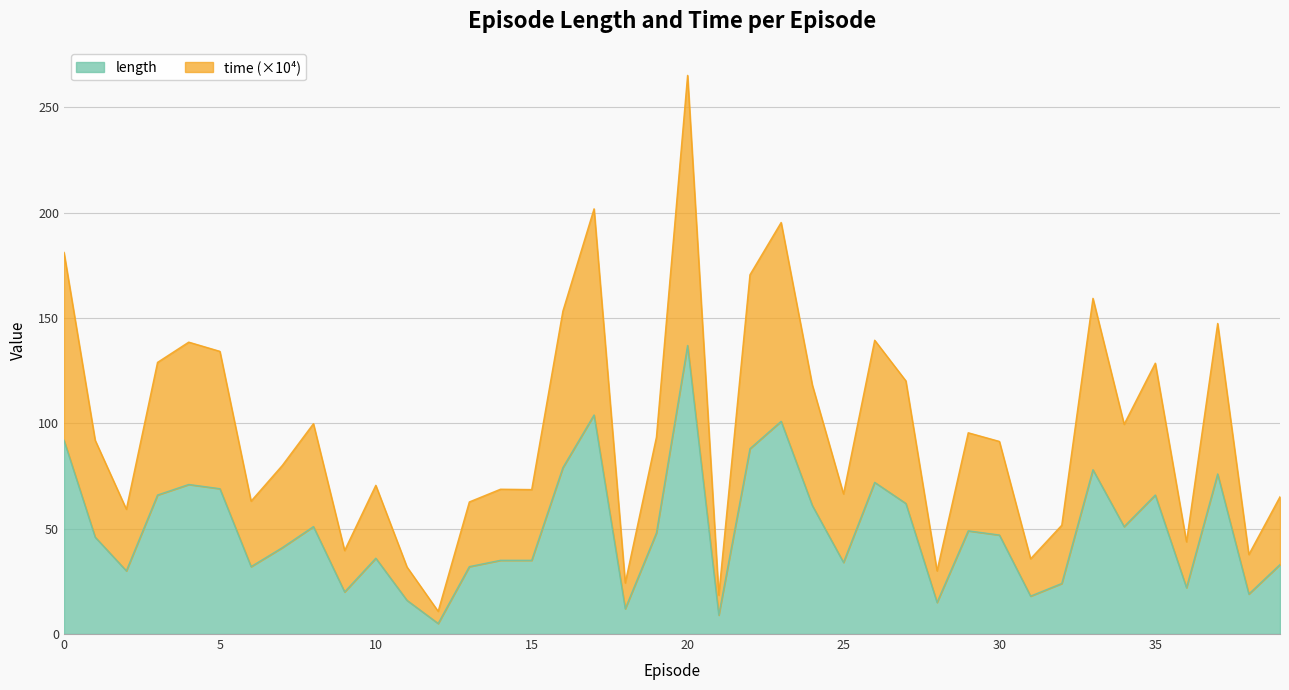

True or false: length and time cross at least once.

False